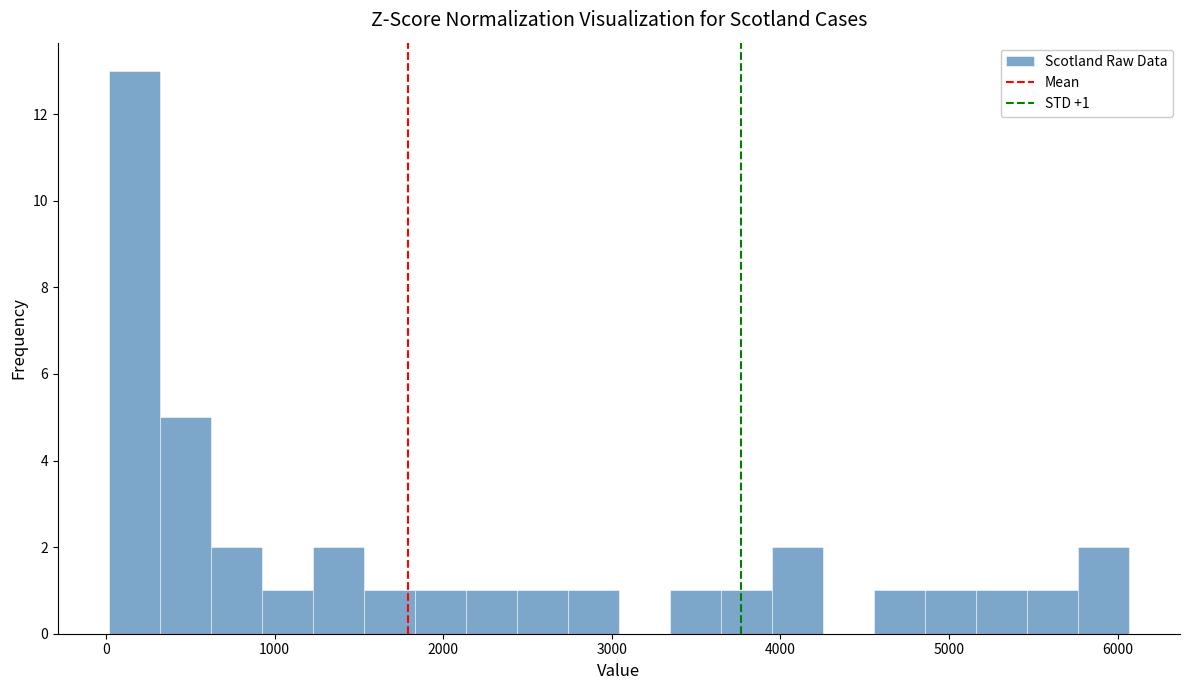

Around what value on the x-axis is the tallest bar? Give the approximate position of its centre, as read against the axis.

200